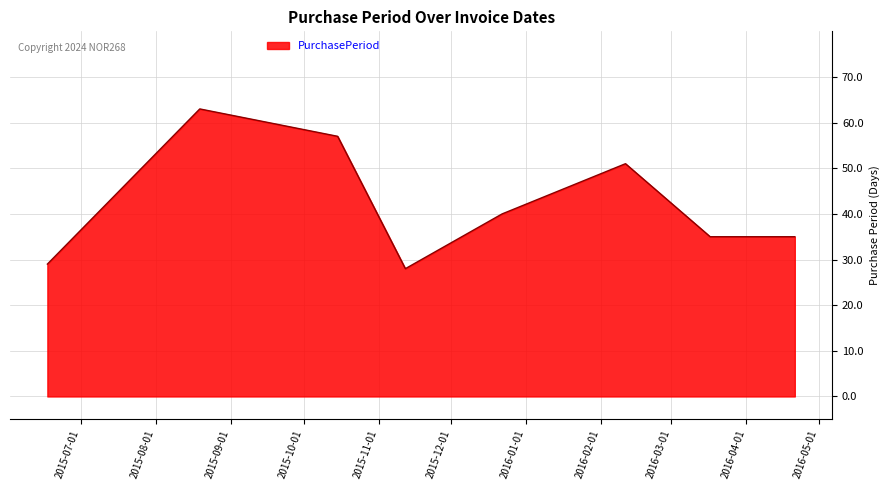

What is the smallest value displayed?

28